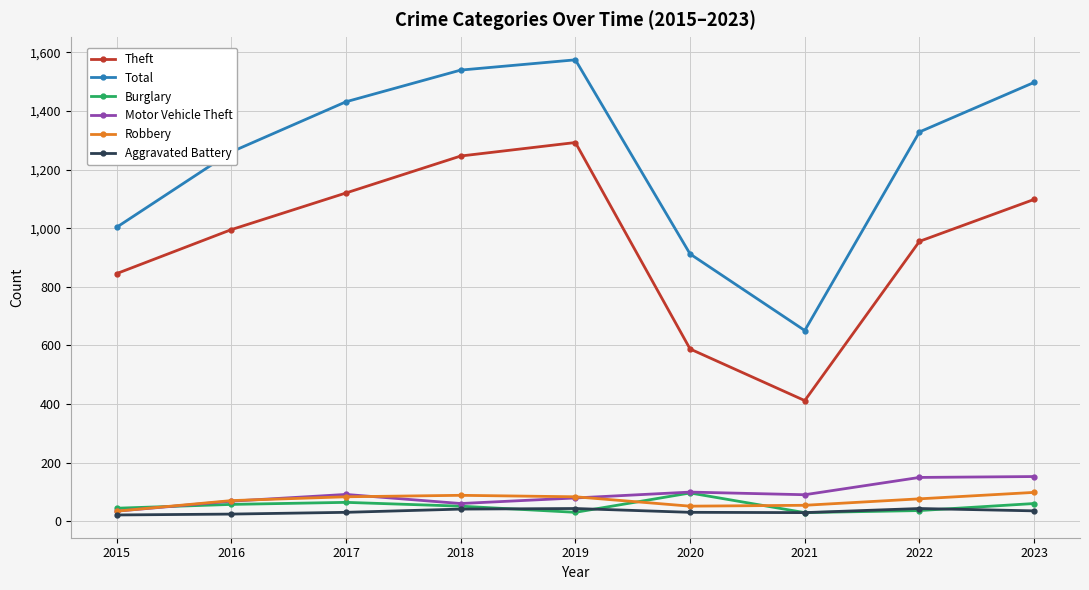

Does the chart have visible grid lines?

Yes